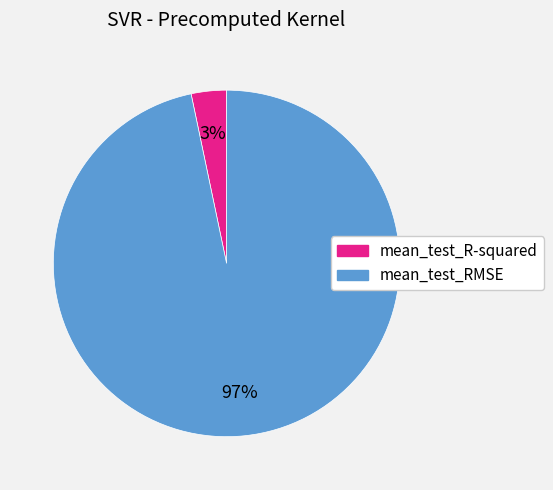

What is the largest slice in the pie chart?

mean_test_RMSE